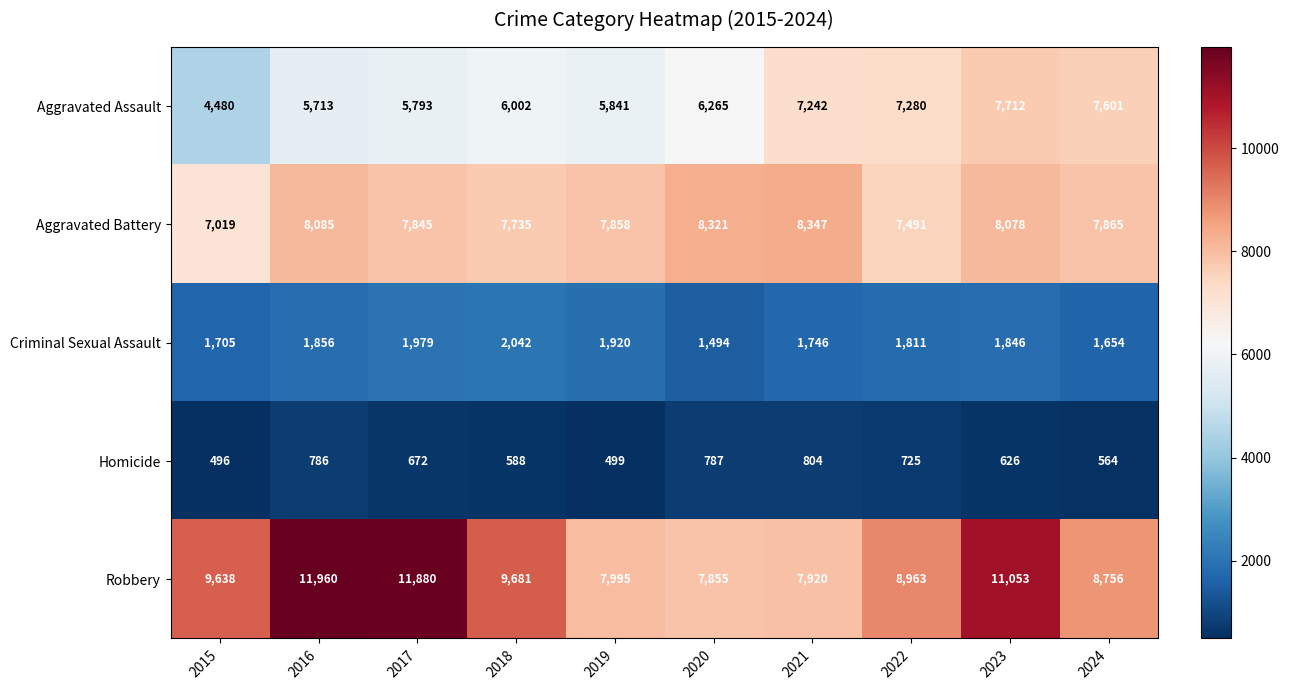

Rank the categories by Aggravated Assault value from highest to lowest.

2023, 2024, 2022, 2021, 2020, 2018, 2019, 2017, 2016, 2015